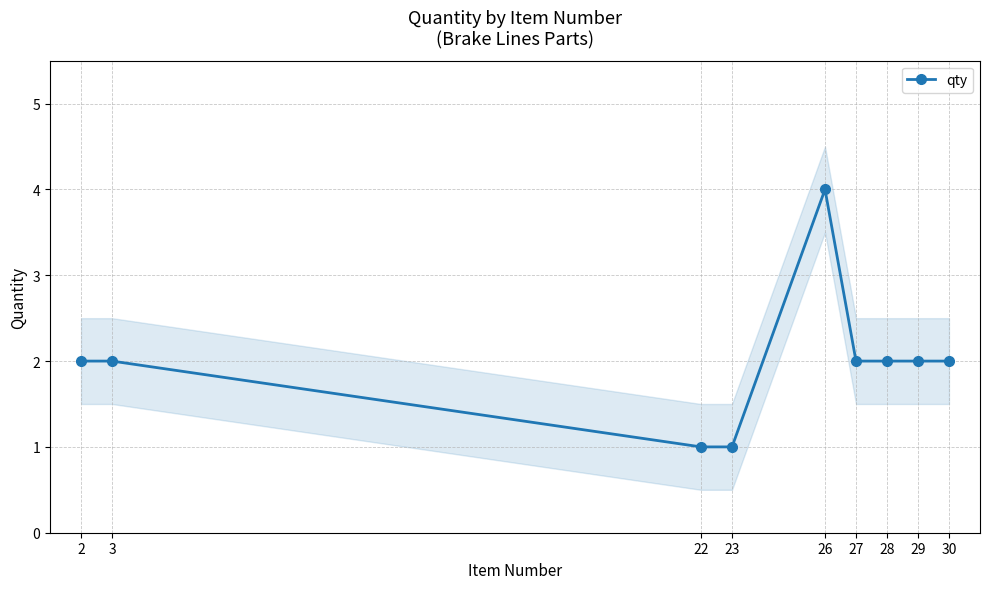

The value at 29 is 3. True or false?

False